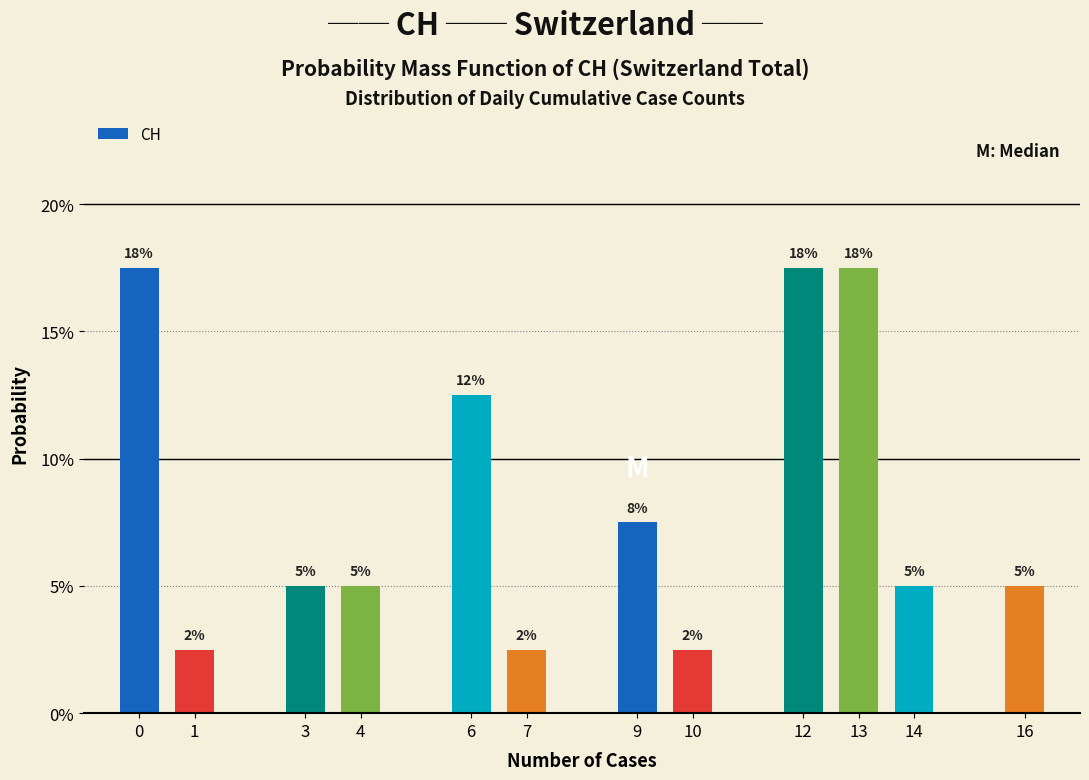

Are the bars horizontal?

No